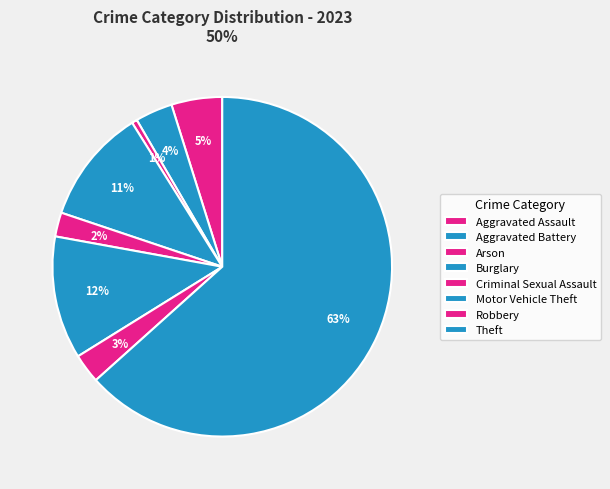

What percentage is the Aggravated Battery slice, to the nearest percent?

4%